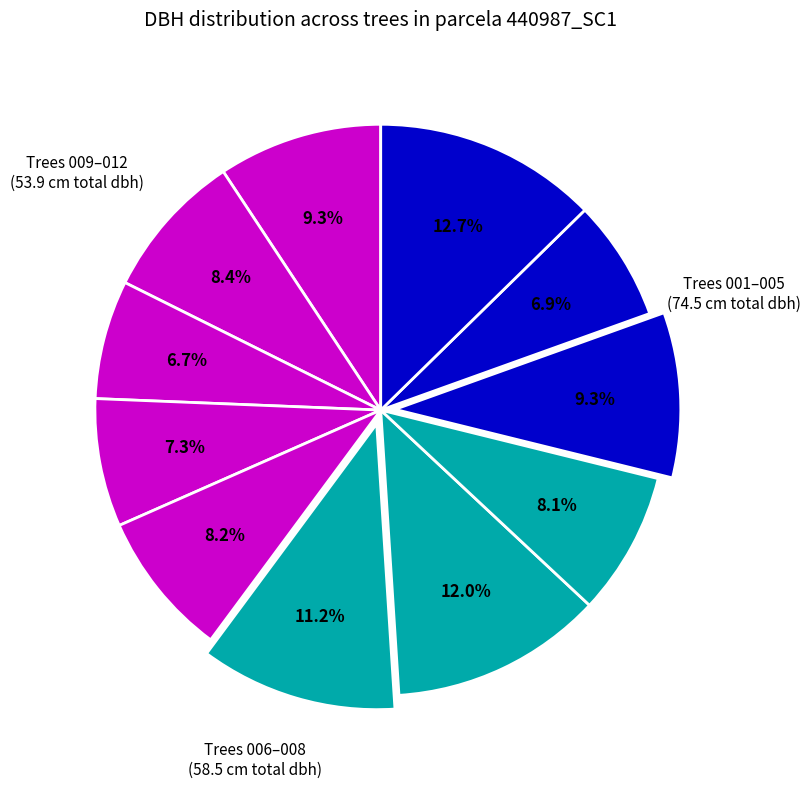

Count the number of slices in the pie.

11